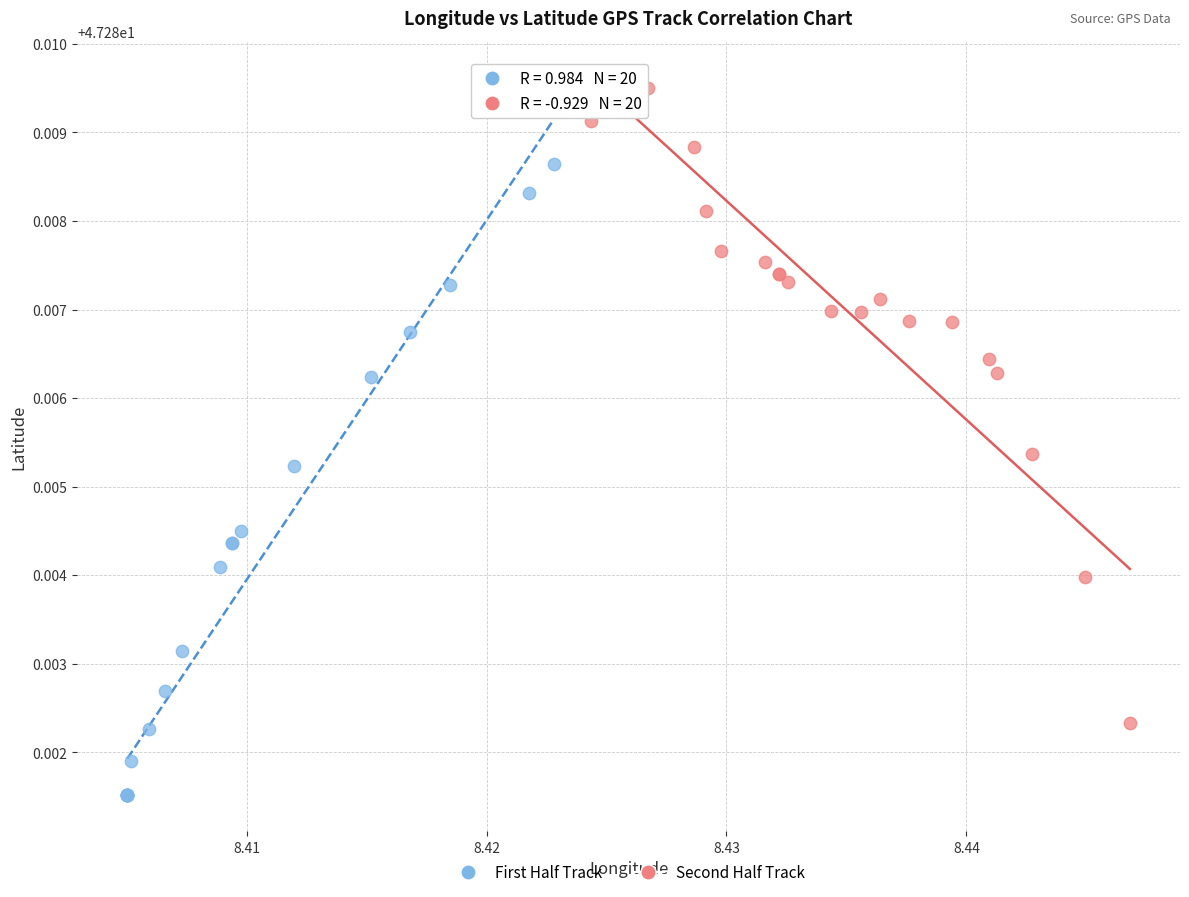

Which series contains the lowest Y value?

First Half Track